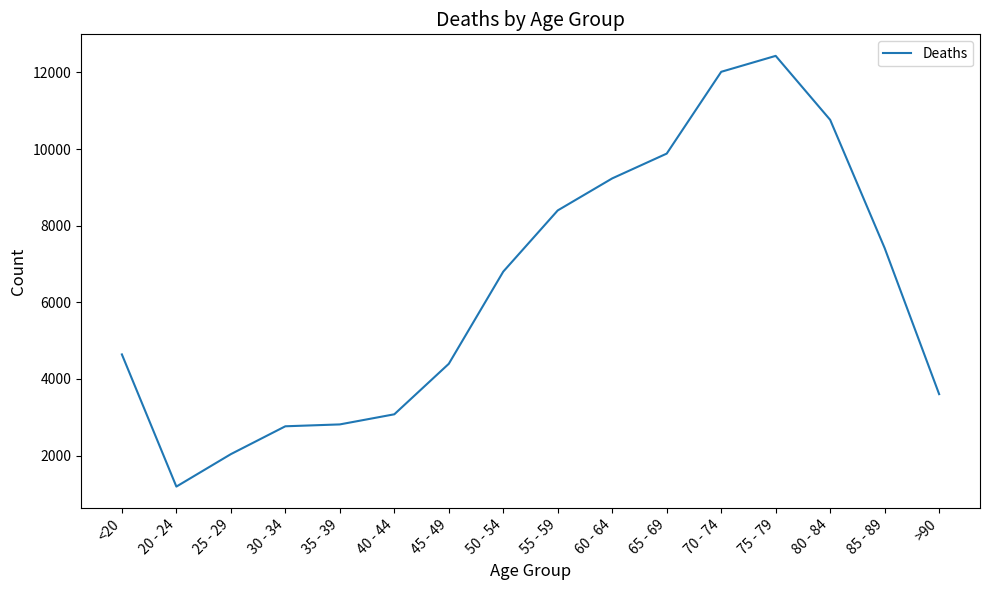

How many lines are shown in the chart?

1